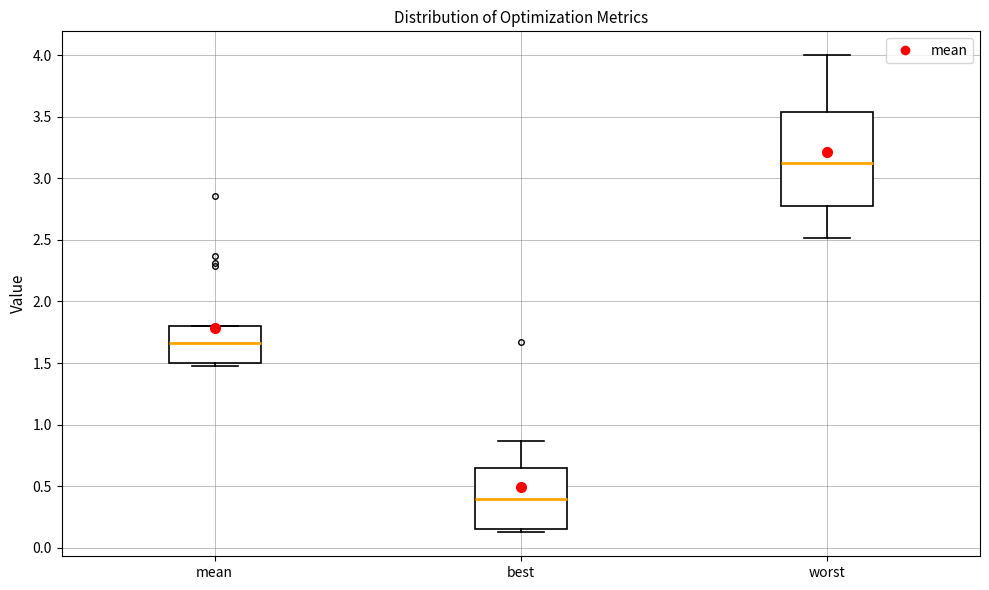

Comparing the boxes themselves (not the whiskers), which one is the tallest?

worst